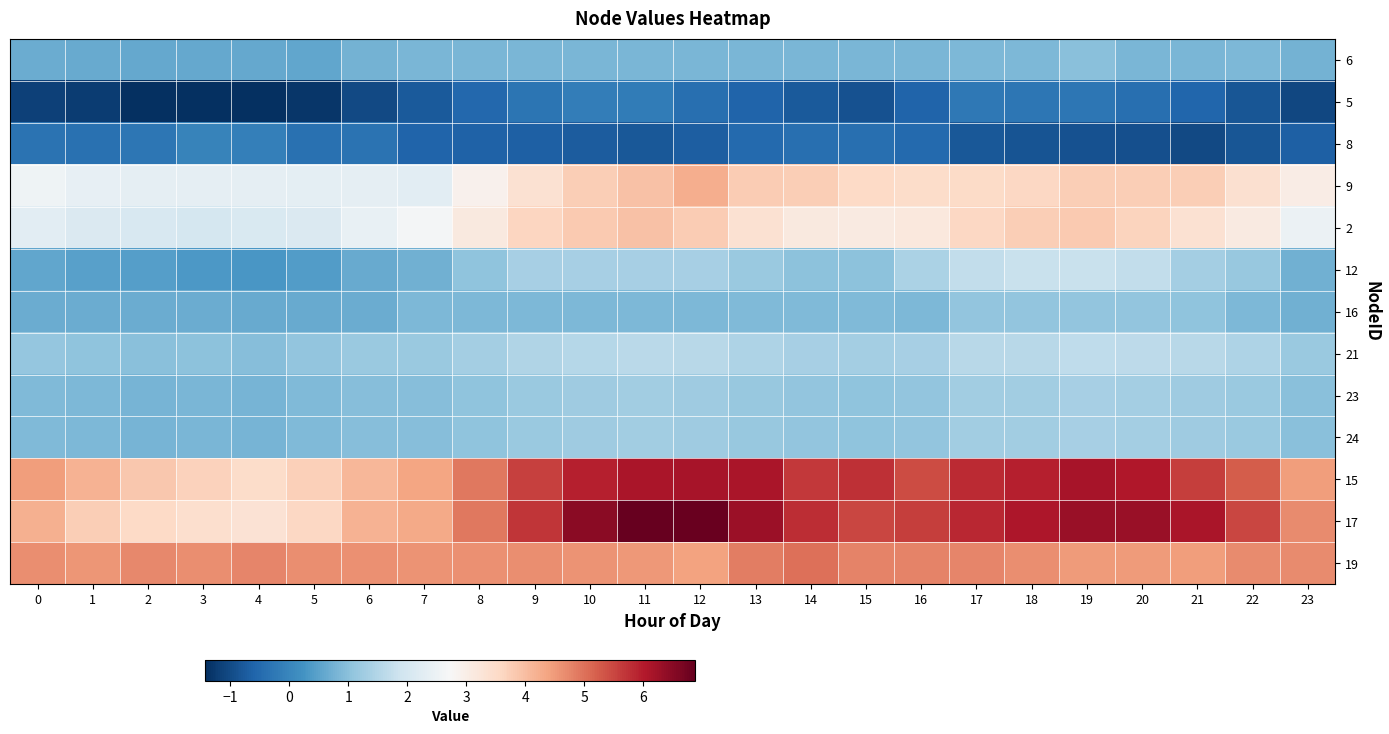

Reading right to left, extract all data points from this chart.

6: 23=0.8	22=0.9	21=0.8	20=0.8	19=1.0	18=0.9	17=0.8	16=0.8	15=0.8	14=0.8	13=0.8	12=0.8	11=0.8	10=0.8	9=0.8	8=0.8	7=0.8	6=0.8	5=0.6	4=0.6	3=0.6	2=0.6	1=0.6	0=0.6
5: 23=-1.1	22=-0.8	21=-0.6	20=-0.4	19=-0.3	18=-0.3	17=-0.3	16=-0.6	15=-0.9	14=-0.7	13=-0.6	12=-0.4	11=-0.2	10=-0.2	9=-0.3	8=-0.5	7=-0.8	6=-1.0	5=-1.3	4=-1.4	3=-1.4	2=-1.4	1=-1.2	0=-1.2
8: 23=-0.7	22=-0.8	21=-1.0	20=-0.9	19=-0.9	18=-0.9	17=-0.8	16=-0.5	15=-0.4	14=-0.4	13=-0.5	12=-0.7	11=-0.8	10=-0.7	9=-0.7	8=-0.6	7=-0.6	6=-0.3	5=-0.4	4=-0.1	3=-0.0	2=-0.3	1=-0.4	0=-0.4
9: 23=3.0	22=3.4	21=3.7	20=3.7	19=3.7	18=3.6	17=3.5	16=3.5	15=3.6	14=3.8	13=3.8	12=4.2	11=3.9	10=3.7	9=3.3	8=2.9	7=2.3	6=2.3	5=2.3	4=2.3	3=2.4	2=2.4	1=2.4	0=2.6
2: 23=2.5	22=3.1	21=3.4	20=3.6	19=3.8	18=3.7	17=3.6	16=3.2	15=3.1	14=3.1	13=3.4	12=3.8	11=4.0	10=3.8	9=3.6	8=3.1	7=2.6	6=2.4	5=2.1	4=2.1	3=2.0	2=2.1	1=2.1	0=2.3
12: 23=0.7	22=1.2	21=1.3	20=1.7	19=1.8	18=1.8	17=1.7	16=1.4	15=1.0	14=1.0	13=1.2	12=1.3	11=1.4	10=1.4	9=1.3	8=1.1	7=0.7	6=0.6	5=0.4	4=0.3	3=0.3	2=0.4	1=0.5	0=0.6
16: 23=0.7	22=0.9	21=1.1	20=1.1	19=1.1	18=1.1	17=1.1	16=0.9	15=0.9	14=0.9	13=0.9	12=0.9	11=0.9	10=0.9	9=0.9	8=0.9	7=0.8	6=0.6	5=0.6	4=0.6	3=0.7	2=0.7	1=0.7	0=0.7
21: 23=1.2	22=1.4	21=1.6	20=1.6	19=1.7	18=1.6	17=1.6	16=1.4	15=1.3	14=1.3	13=1.4	12=1.6	11=1.6	10=1.6	9=1.5	8=1.3	7=1.2	6=1.2	5=1.1	4=1.0	3=1.0	2=1.0	1=1.1	0=1.1
23: 23=1.0	22=1.2	21=1.3	20=1.3	19=1.3	18=1.3	17=1.3	16=1.1	15=1.1	14=1.1	13=1.2	12=1.3	11=1.3	10=1.2	9=1.2	8=1.0	7=1.0	6=1.0	5=0.9	4=0.8	3=0.8	2=0.8	1=0.9	0=0.9
24: 23=1.0	22=1.2	21=1.3	20=1.3	19=1.3	18=1.3	17=1.3	16=1.1	15=1.1	14=1.1	13=1.2	12=1.3	11=1.3	10=1.2	9=1.2	8=1.0	7=1.0	6=1.0	5=0.9	4=0.8	3=0.8	2=0.8	1=0.9	0=0.9
15: 23=4.5	22=5.2	21=5.6	20=6.1	19=6.2	18=6.0	17=5.8	16=5.4	15=5.8	14=5.7	13=6.1	12=6.2	11=6.1	10=5.9	9=5.6	8=4.9	7=4.4	6=4.1	5=3.7	4=3.5	3=3.7	2=3.9	1=4.2	0=4.5
17: 23=4.7	22=5.5	21=6.1	20=6.3	19=6.3	18=6.1	17=5.9	16=5.6	15=5.5	14=5.8	13=6.3	12=6.8	11=6.9	10=6.5	9=5.7	8=4.9	7=4.3	6=4.2	5=3.6	4=3.3	3=3.4	2=3.6	1=3.7	0=4.2
19: 23=4.7	22=4.7	21=4.4	20=4.5	19=4.5	18=4.7	17=4.7	16=4.8	15=4.8	14=5.0	13=4.8	12=4.4	11=4.5	10=4.6	9=4.7	8=4.6	7=4.6	6=4.6	5=4.7	4=4.7	3=4.7	2=4.7	1=4.6	0=4.7